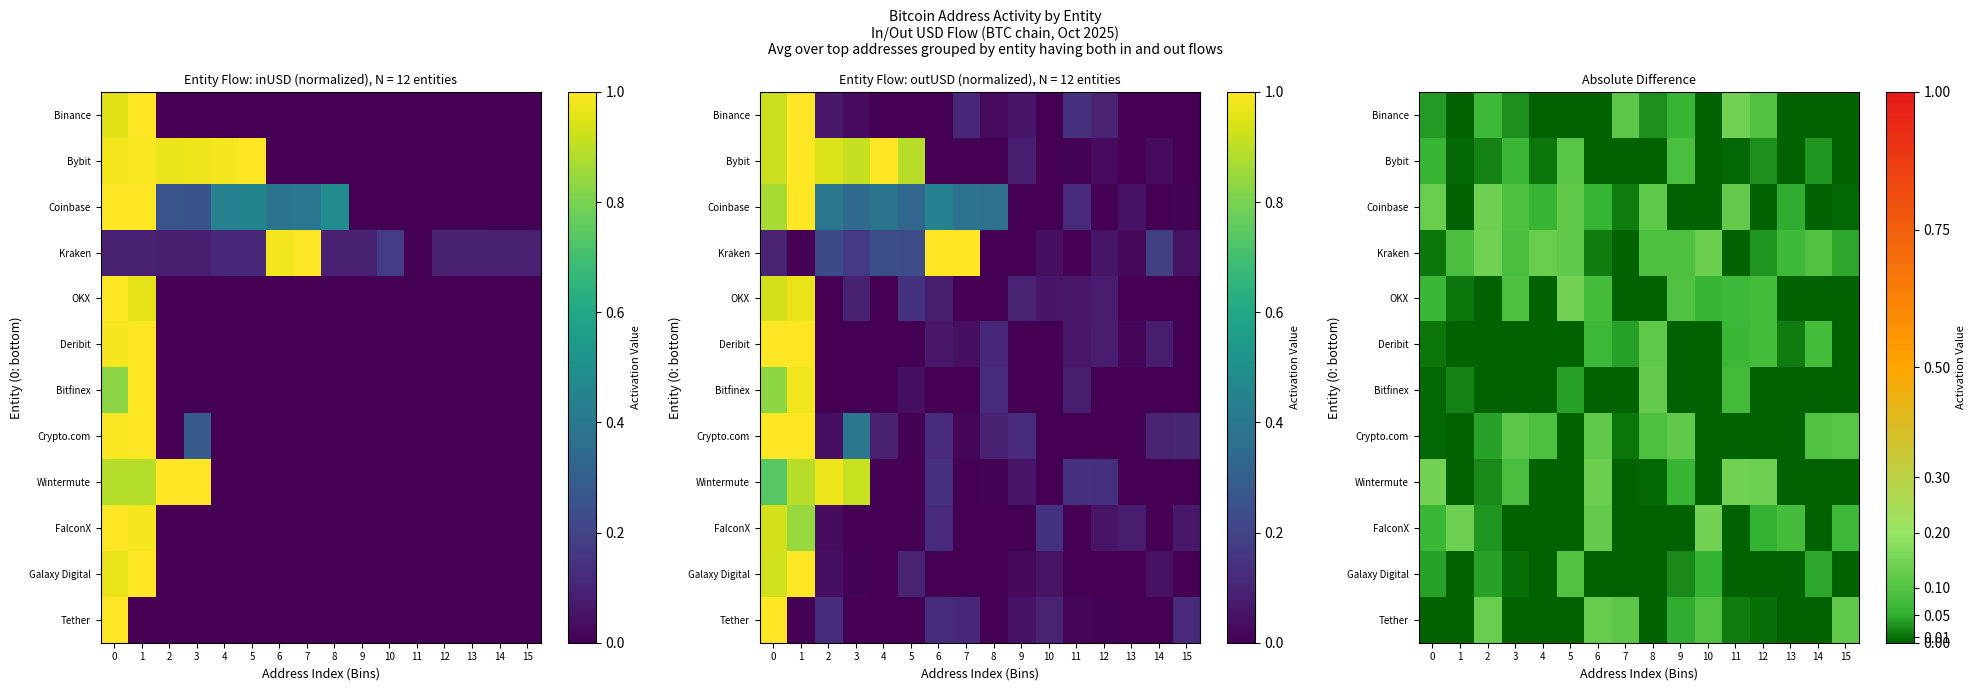

Count the number of data series in this chart.

12